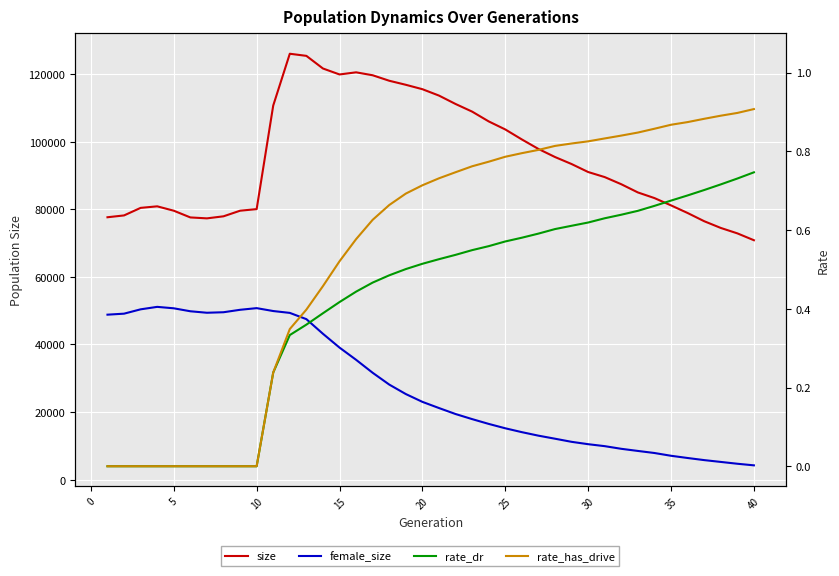

True or false: rate_dr and rate_has_drive intersect in this chart.

False